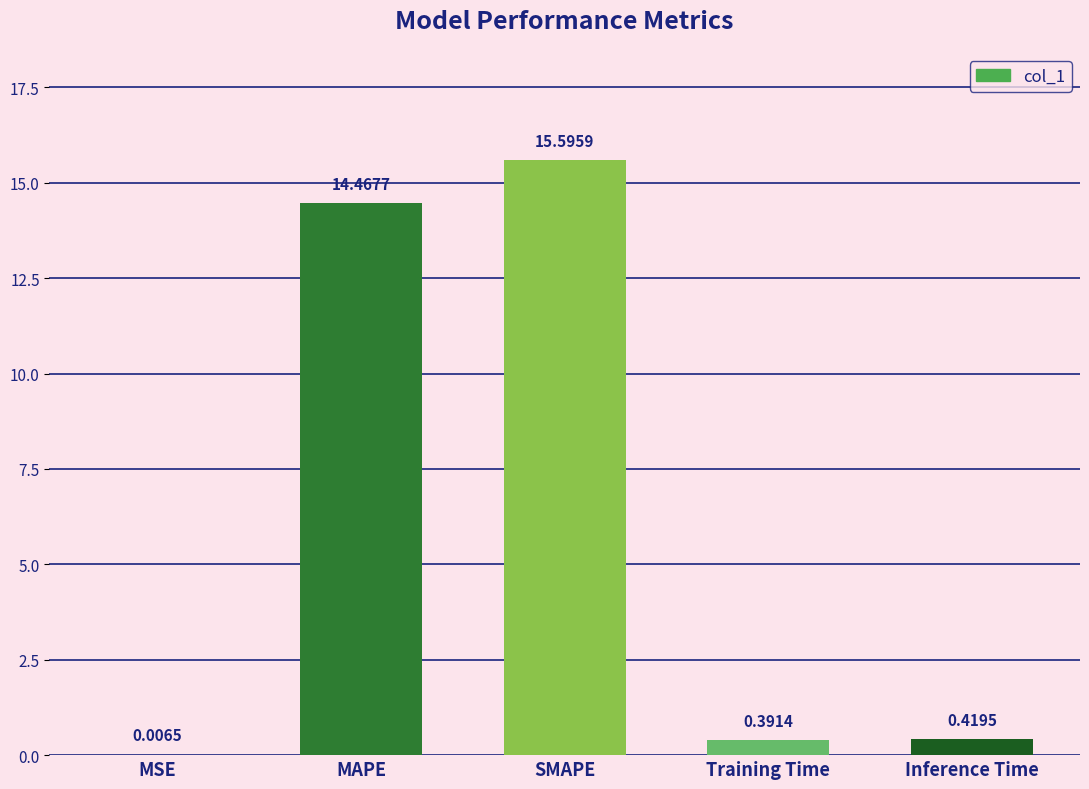

Where is the data nearest to the value 7?

Inference Time